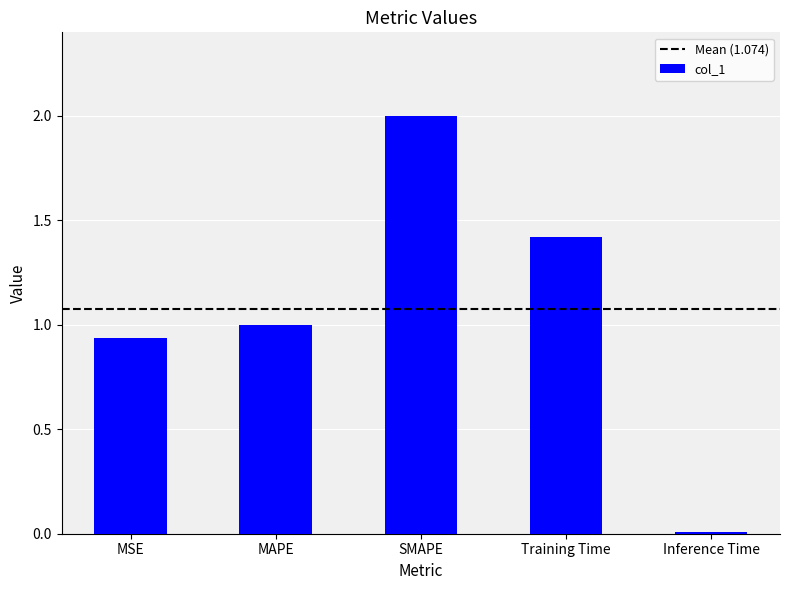

What position from the left is SMAPE?

3